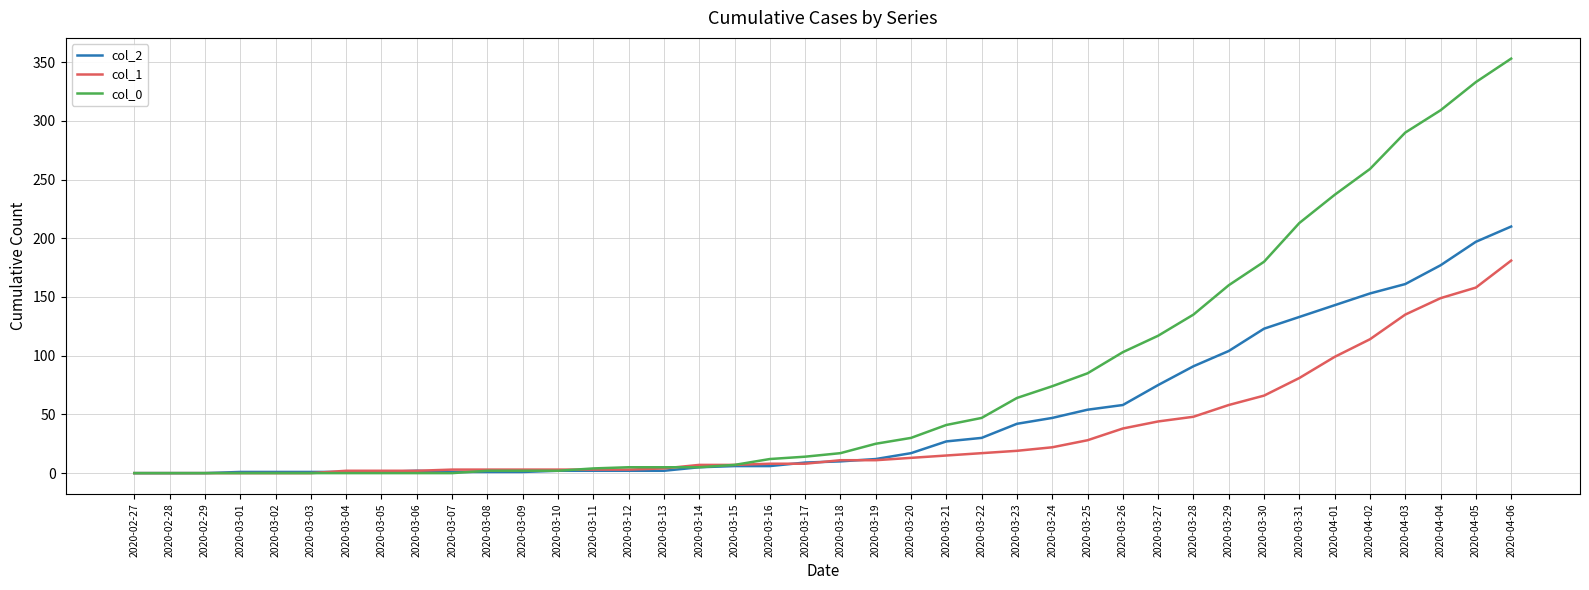

What is the maximum value shown in the chart?

353